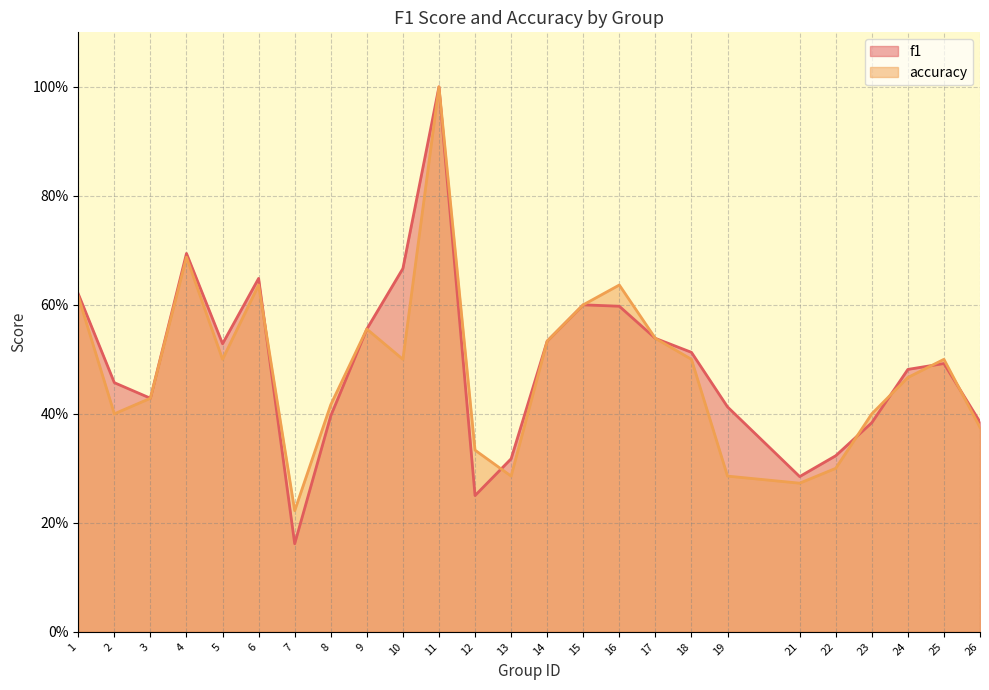

Which category has the lowest value in the f1 series?

7